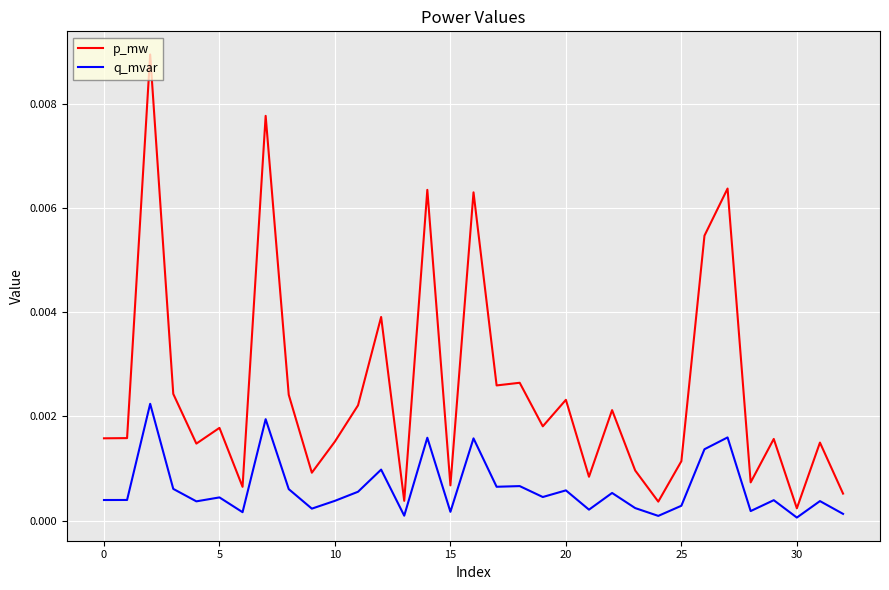

Rank the series by their average value, from lowest to highest.

q_mvar, p_mw